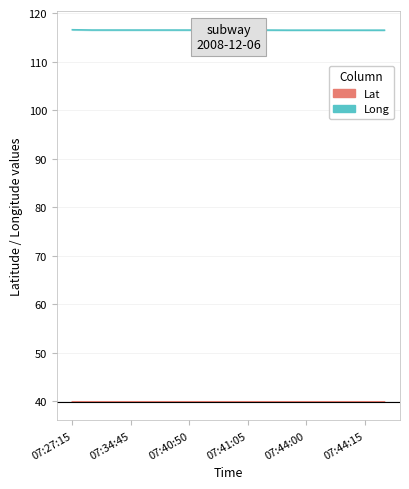

The Long series shows 72.5 at 14. True or false?

False